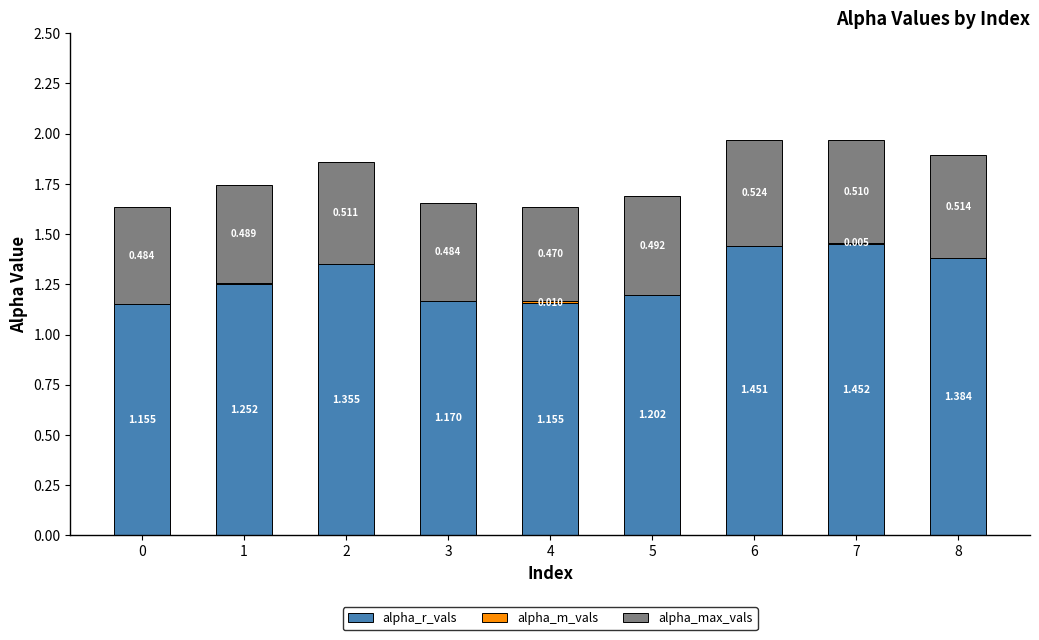

What is the value of the alpha_max_vals bar at the 6th from the left?

0.5